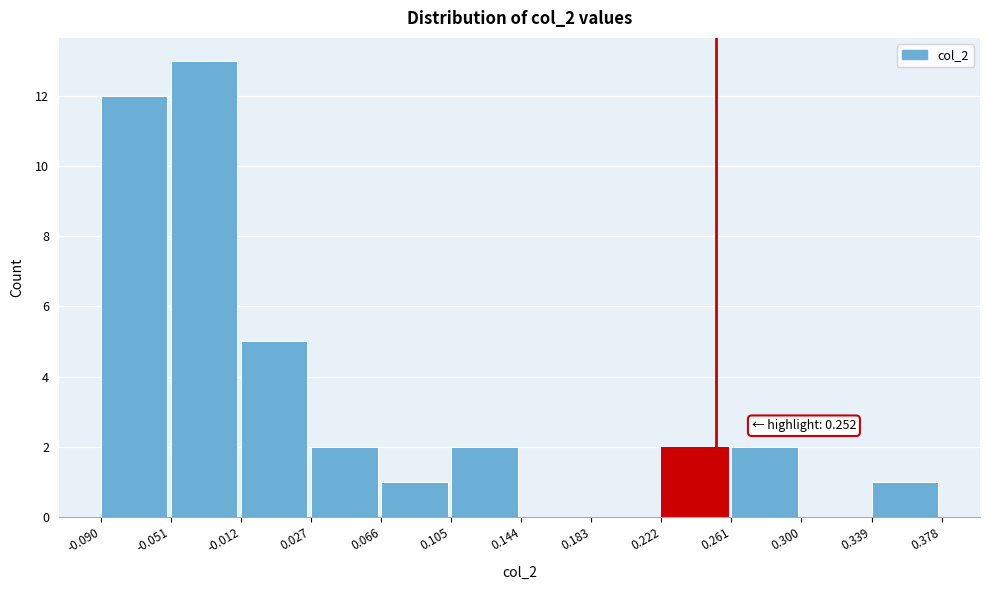

Over which range of the x-axis is the bar tallest?

-0.051 to -0.012